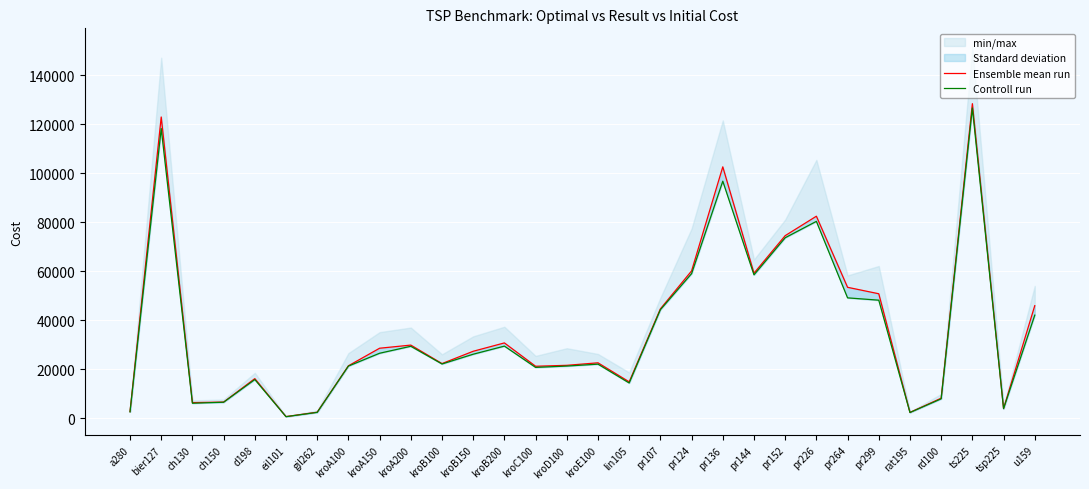

What position from the right is pr299?

6